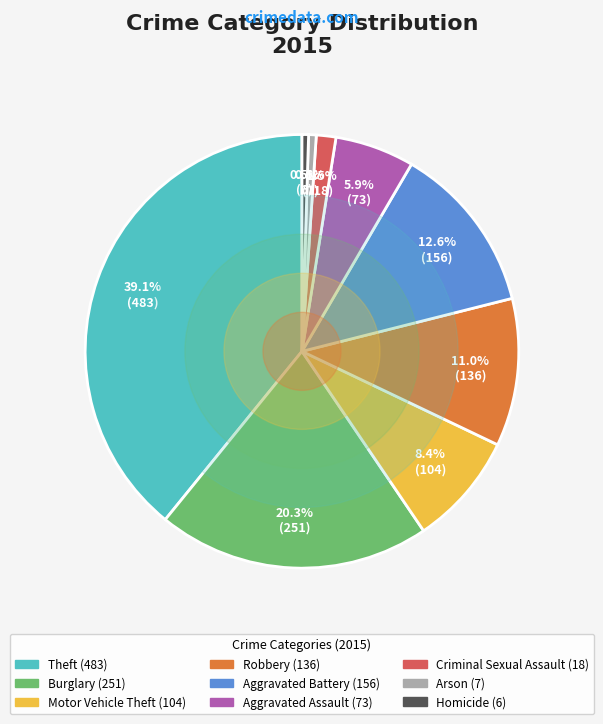

To the nearest percent, what is the average slice percentage?

11%